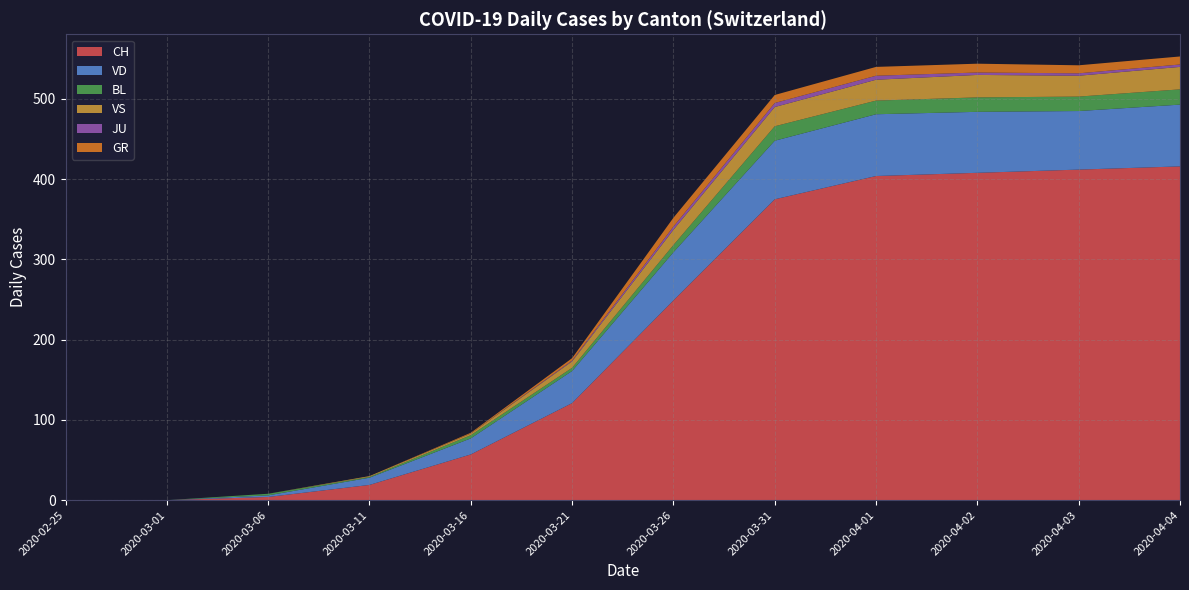

The value of CH at 2020-04-02 is 408. True or false?

True